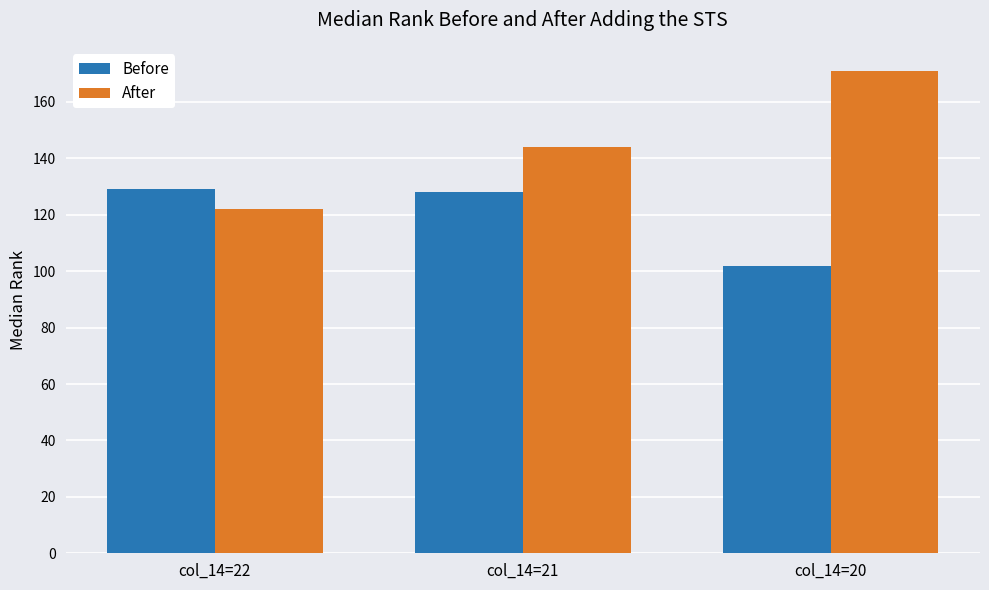

Rank the series by their average value, from highest to lowest.

After, Before